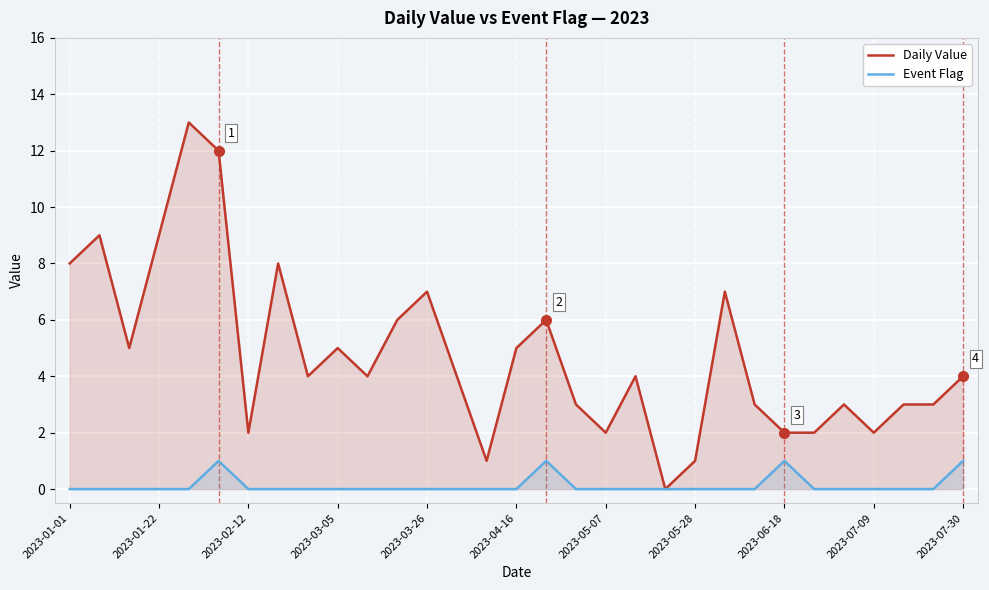

What is the difference between the highest and lowest values at 11?

6